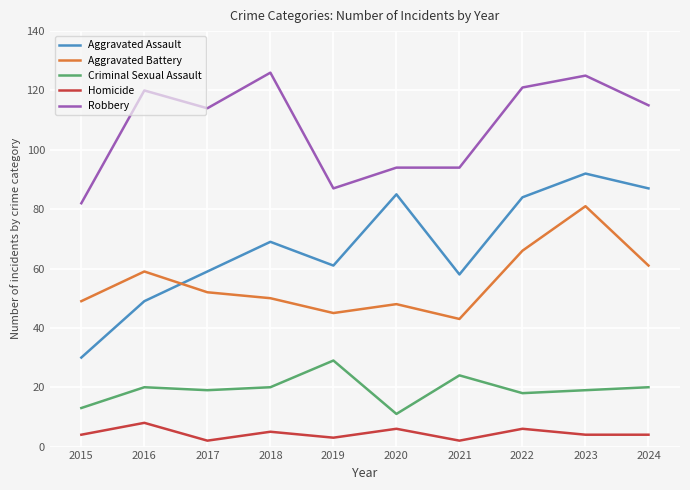

At how many categories does at least one series exceed 116?

4